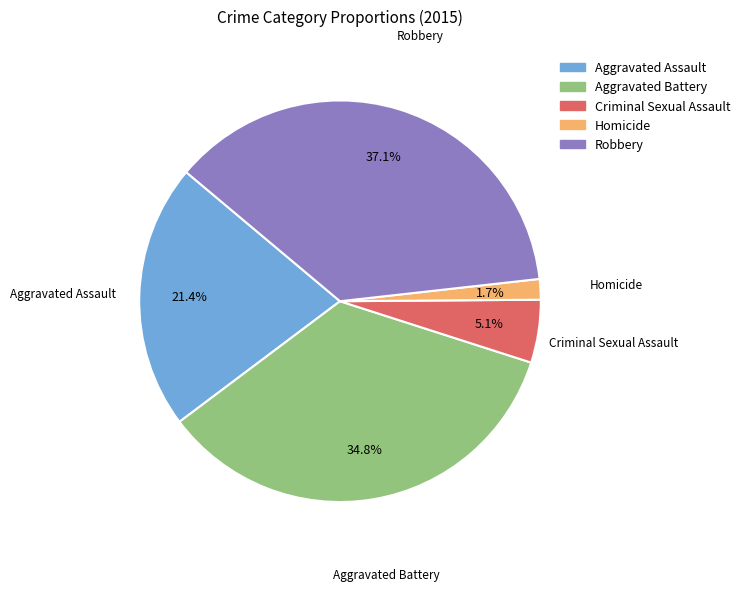

Which category has the biggest portion of the pie?

Robbery